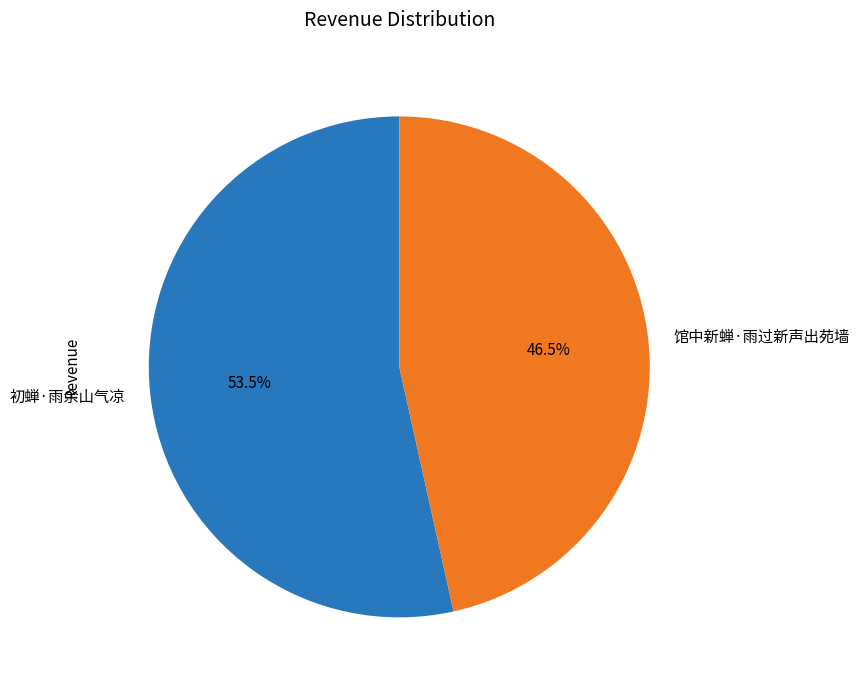

What is the total percentage of 馆中新蝉·雨过新声出苑墙 and 初蝉·雨余山气凉?

100.0%